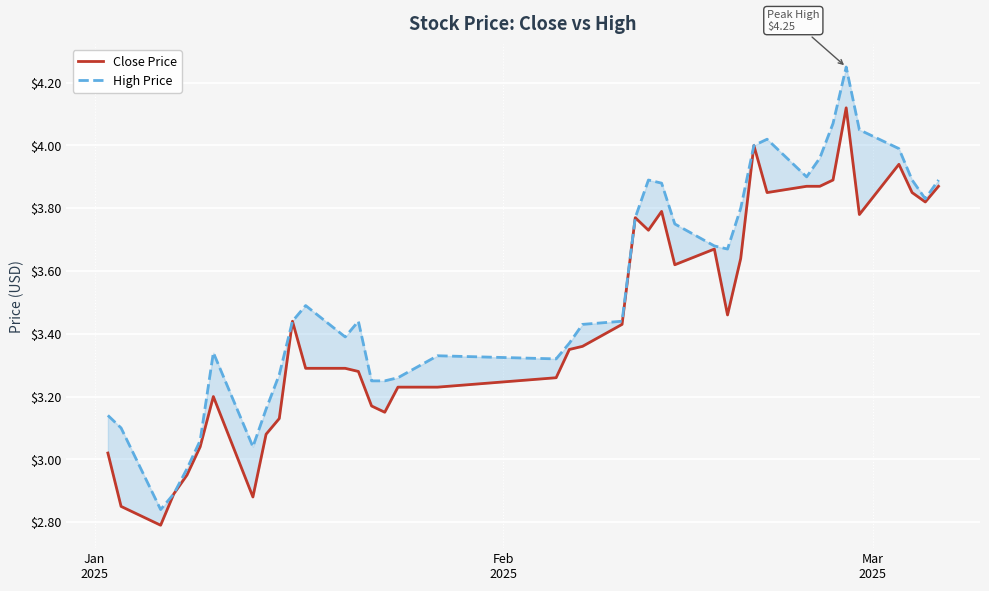

List the series in order of their peak value, lowest first.

Close Price, High Price